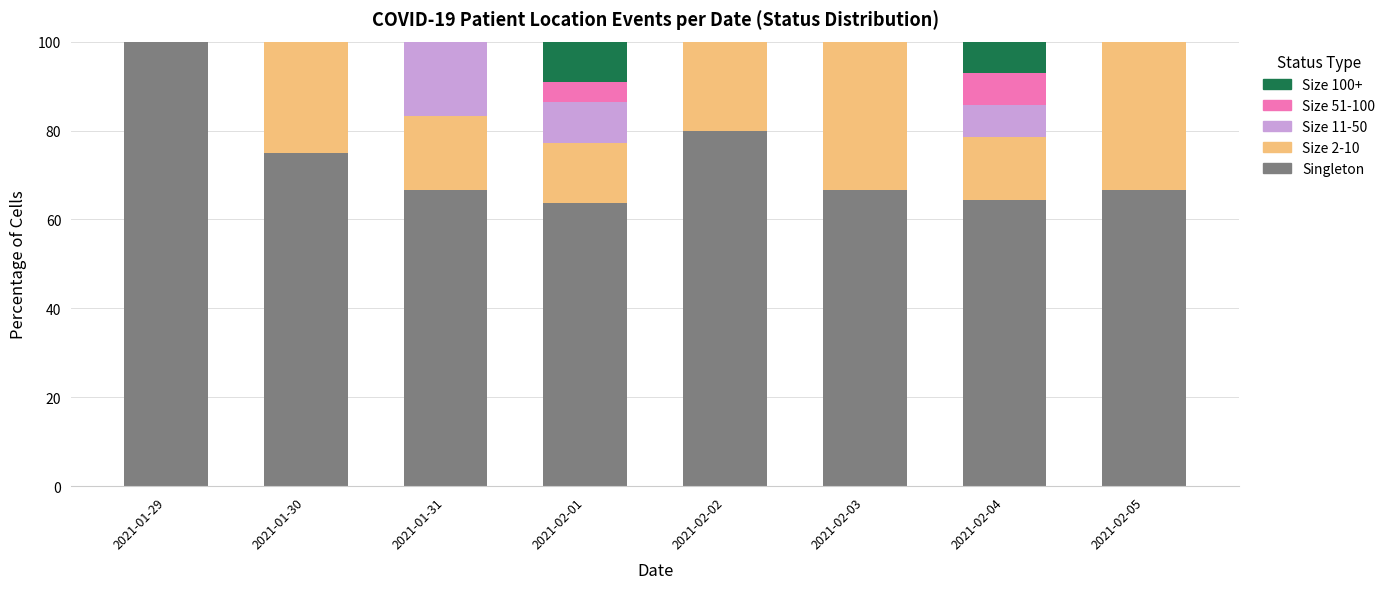

What is the total value across all series at 2021-02-04?

100.0